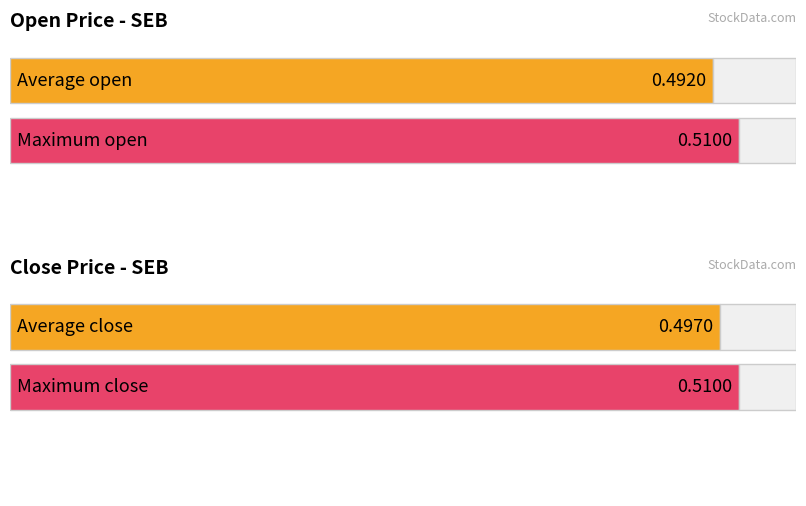

Read the close value at 2020-04-23.

0.5